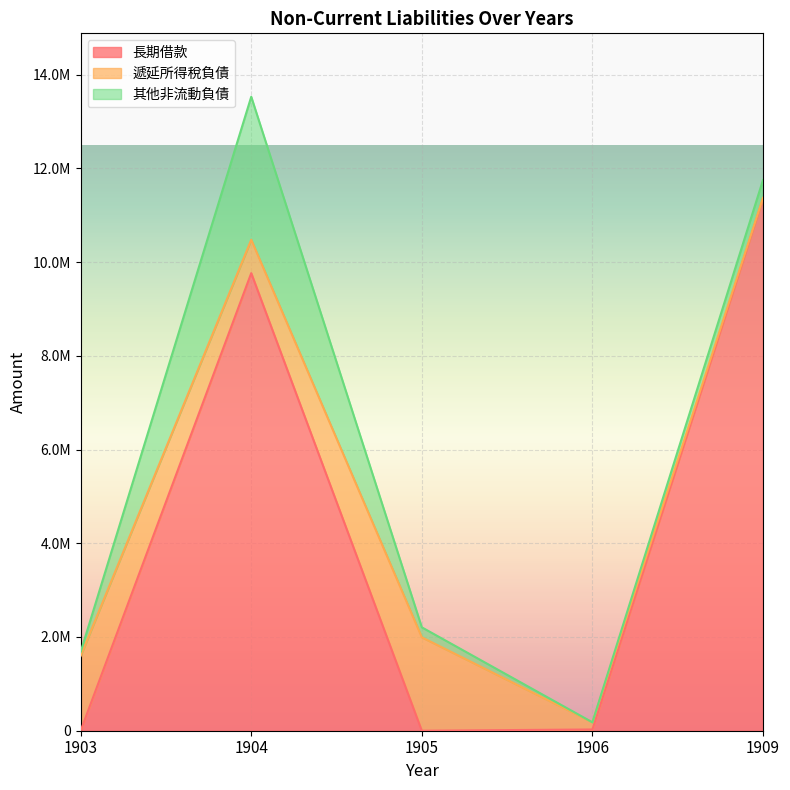

Between 1905 and 1903, which is larger?

1905